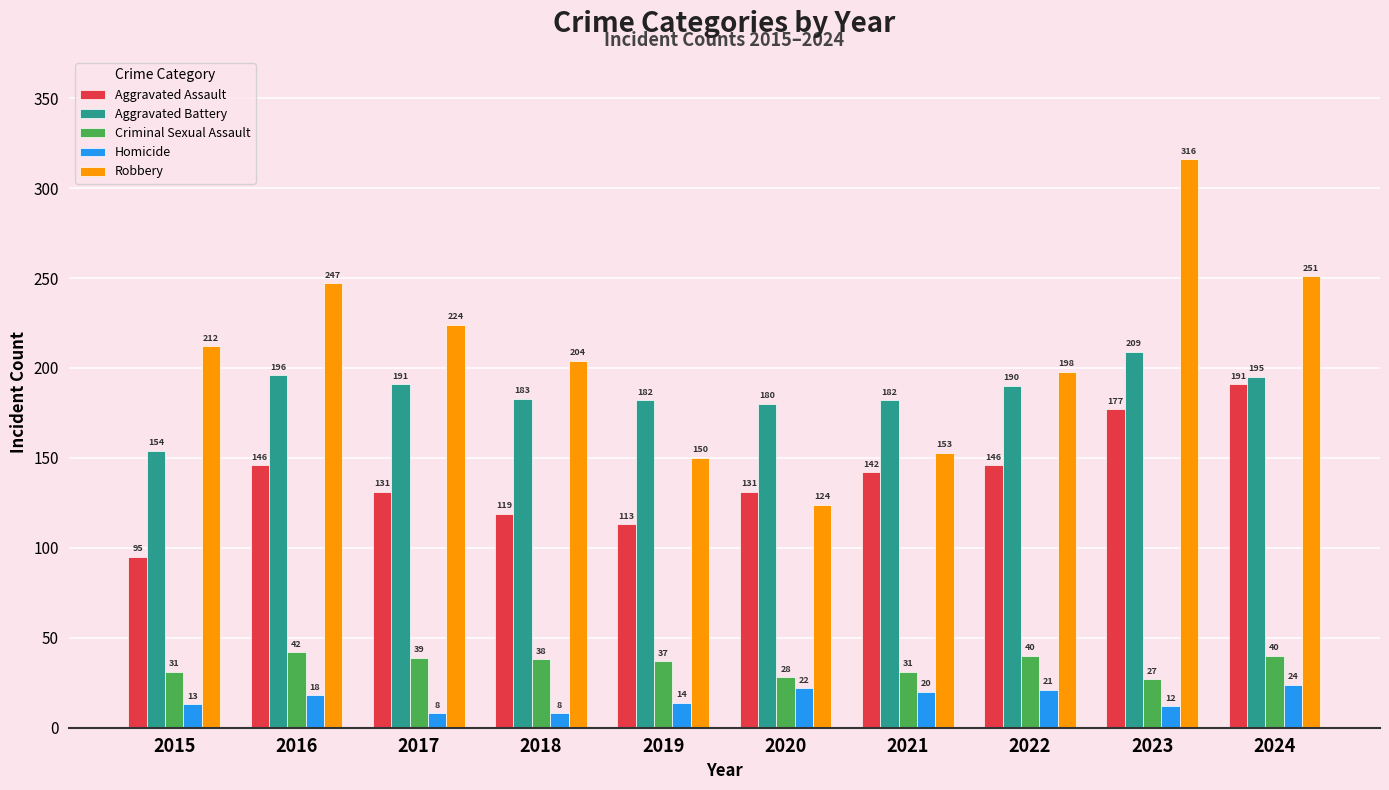

Rank the series at 2024 from highest to lowest value.

Robbery, Aggravated Battery, Aggravated Assault, Criminal Sexual Assault, Homicide